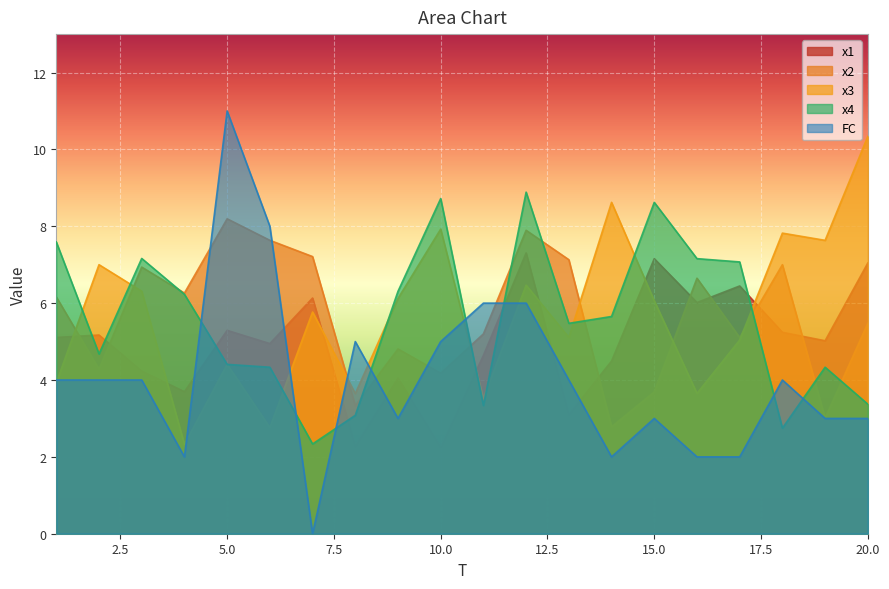

What is the sum of the x3 values at 1 and 16?

7.6